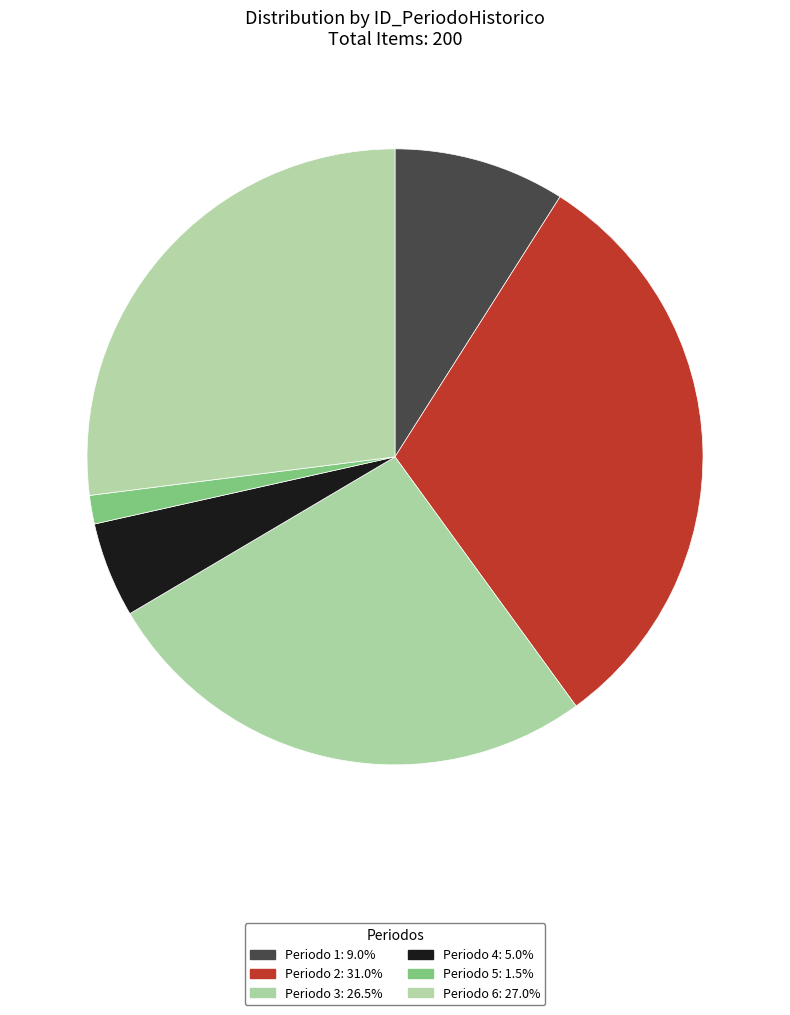

To the nearest percent, what portion does Periodo 4 represent?

5%